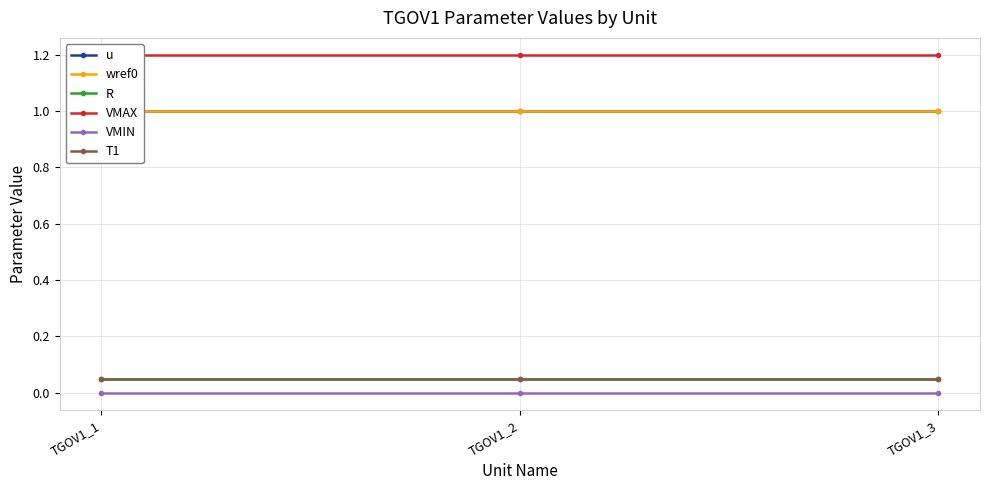

Which series has the widest spread of values?

u